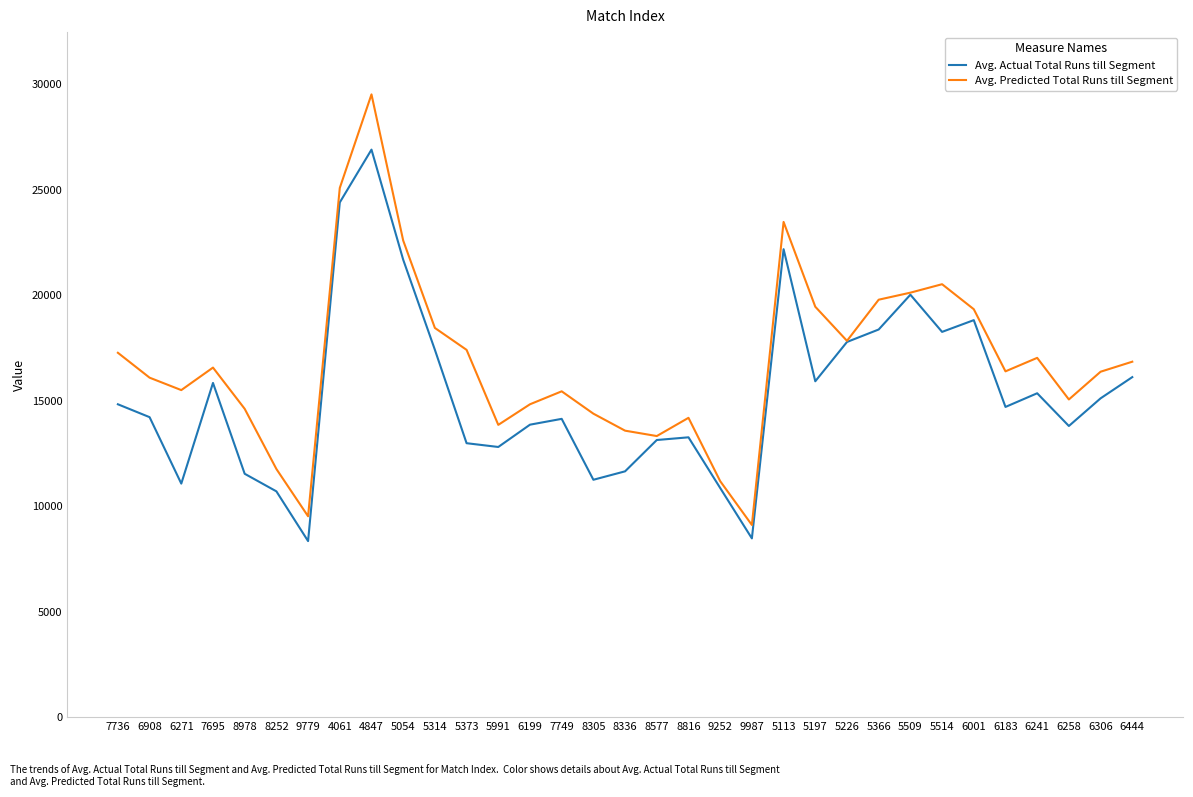

What is the difference between the Avg. Predicted Total Runs till Segment values at 5113 and 8816?

9285